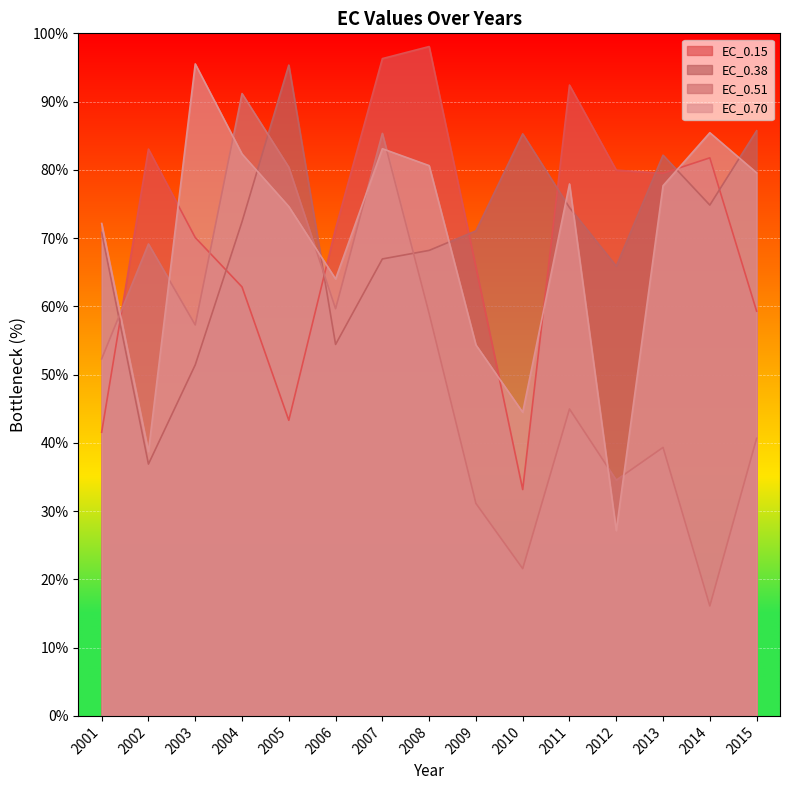

How many intersections are there between EC_0.38 and EC_0.51?

4